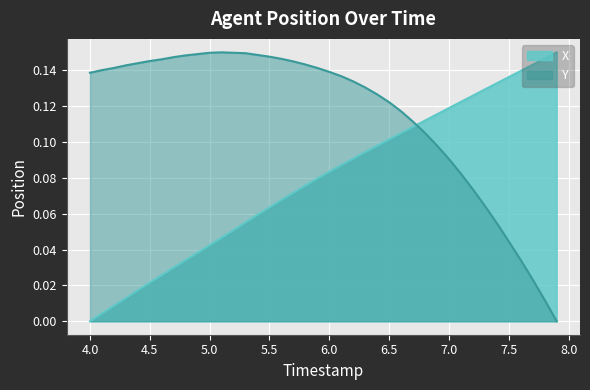

Rank the series by their average value, from lowest to highest.

X, Y